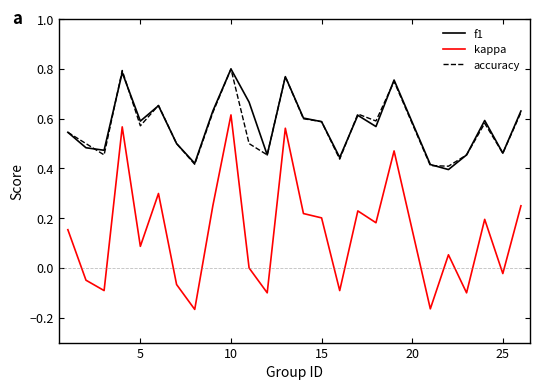

Does the chart display data point markers on the line(s)?

No